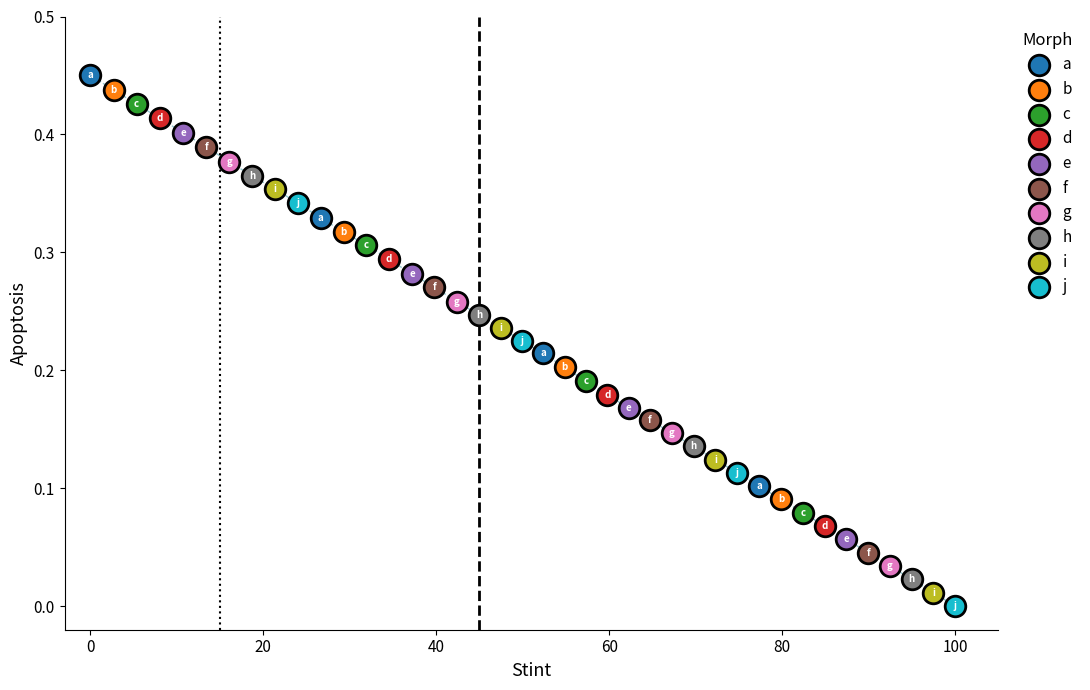

Which series has the widest spread of Y values?

a